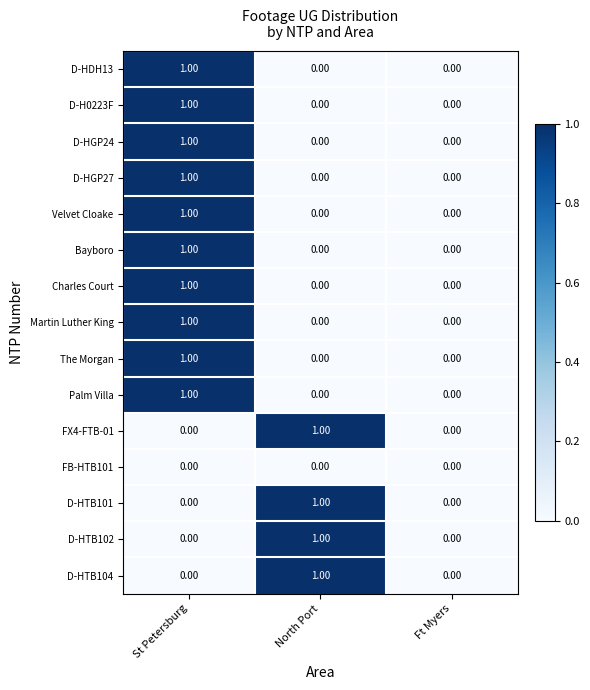

At which category is the sum across all series the highest?

St Petersburg